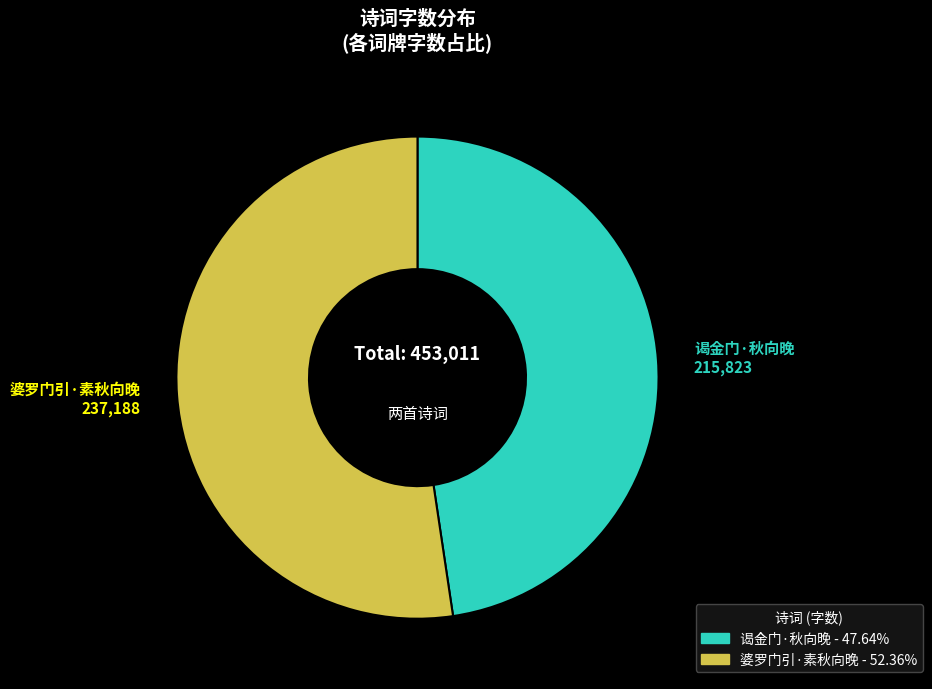

Rank the categories by value from lowest to highest.

谒金门·秋向晚, 婆罗门引·素秋向晚